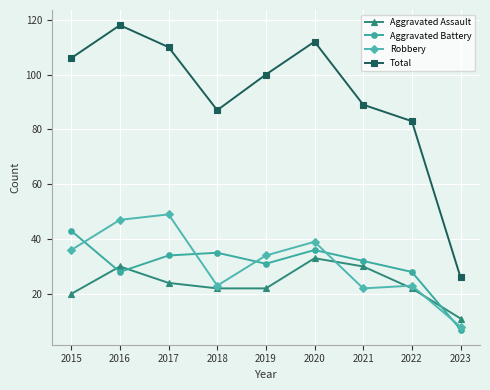

How many lines are shown in the chart?

4